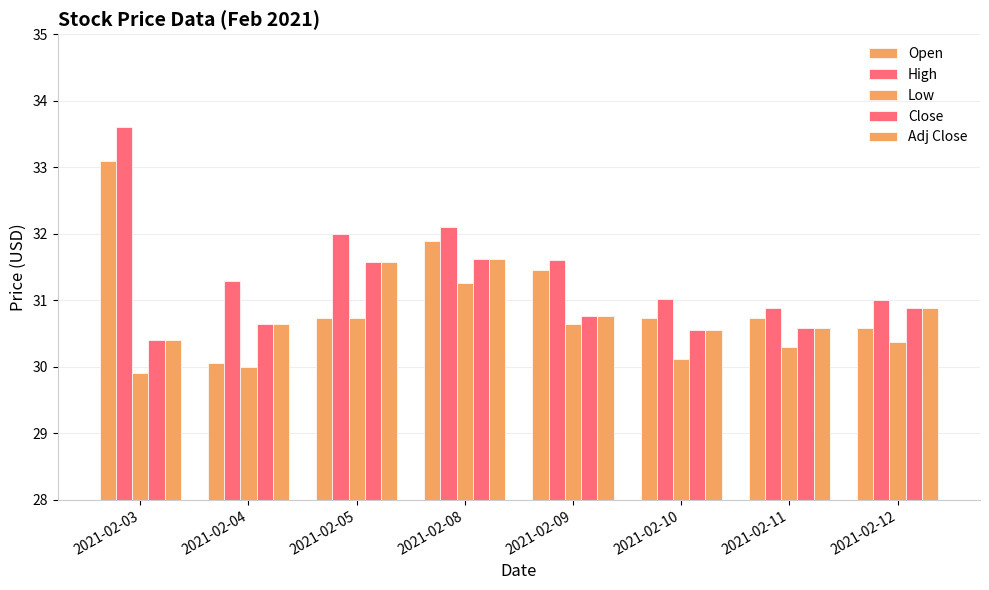

What is the average value of the High series?

31.7